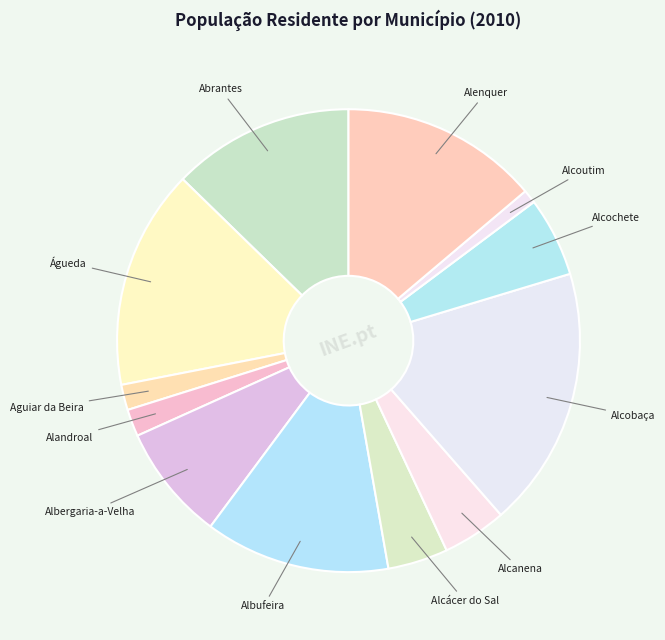

The Alcobaça slice represents 10% of the pie. True or false?

False